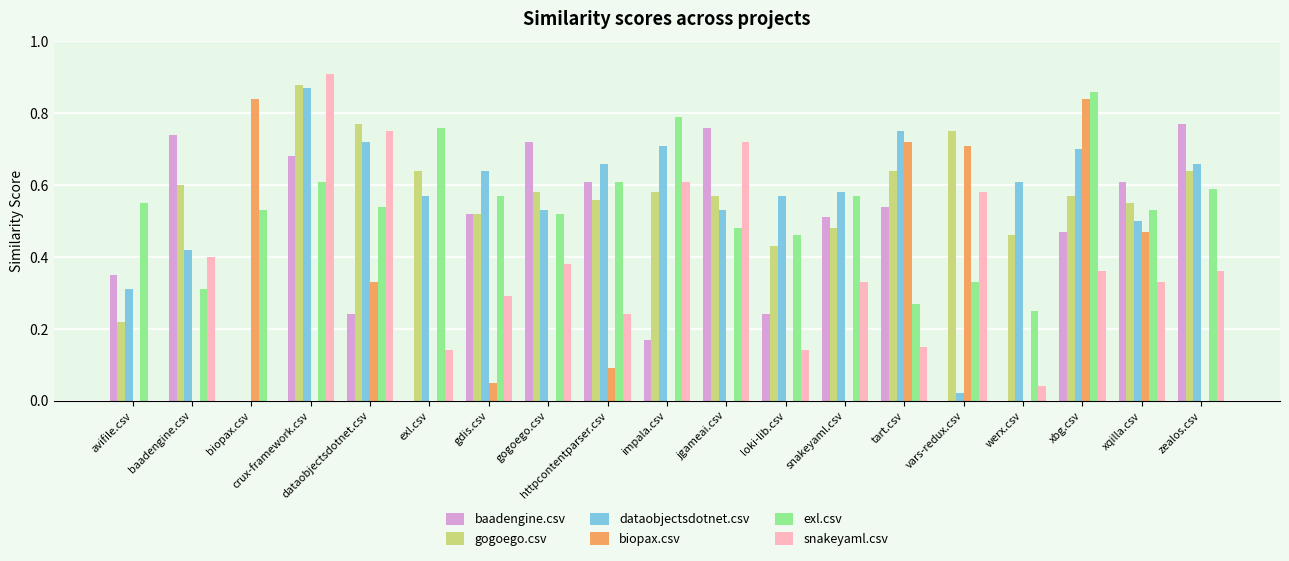

Is it true that exl.csv equals 0.7 at avifile.csv?

False